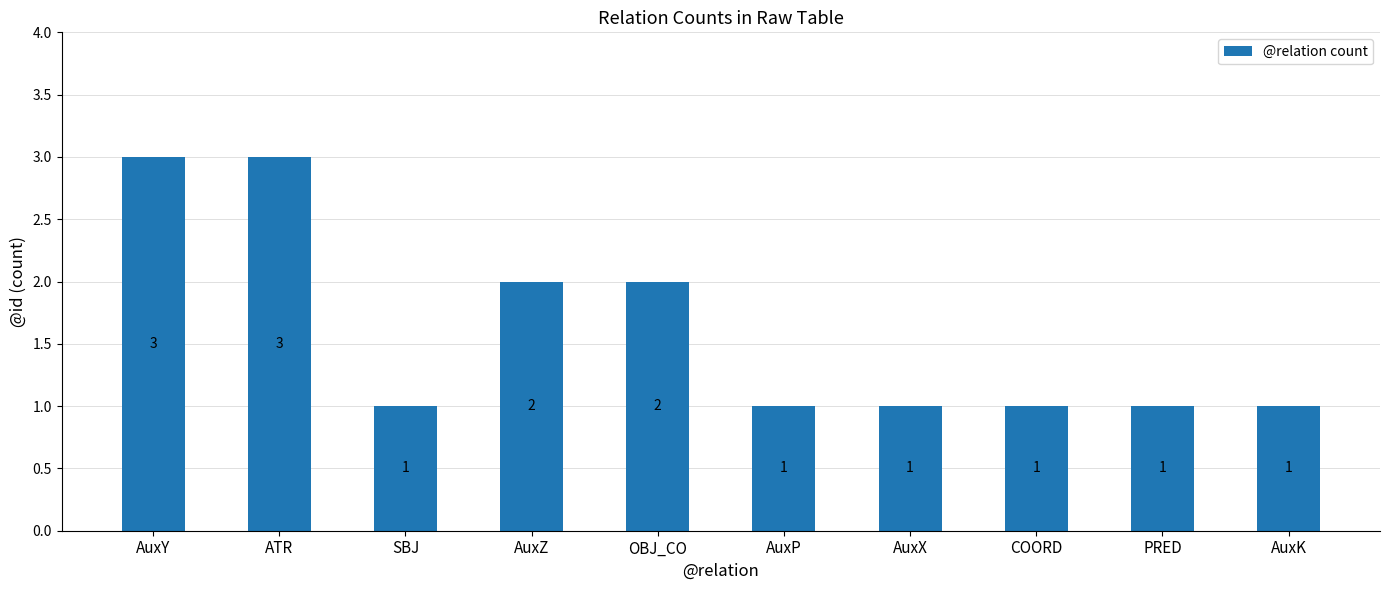

True or false: the data shows 0 at AuxP.

False